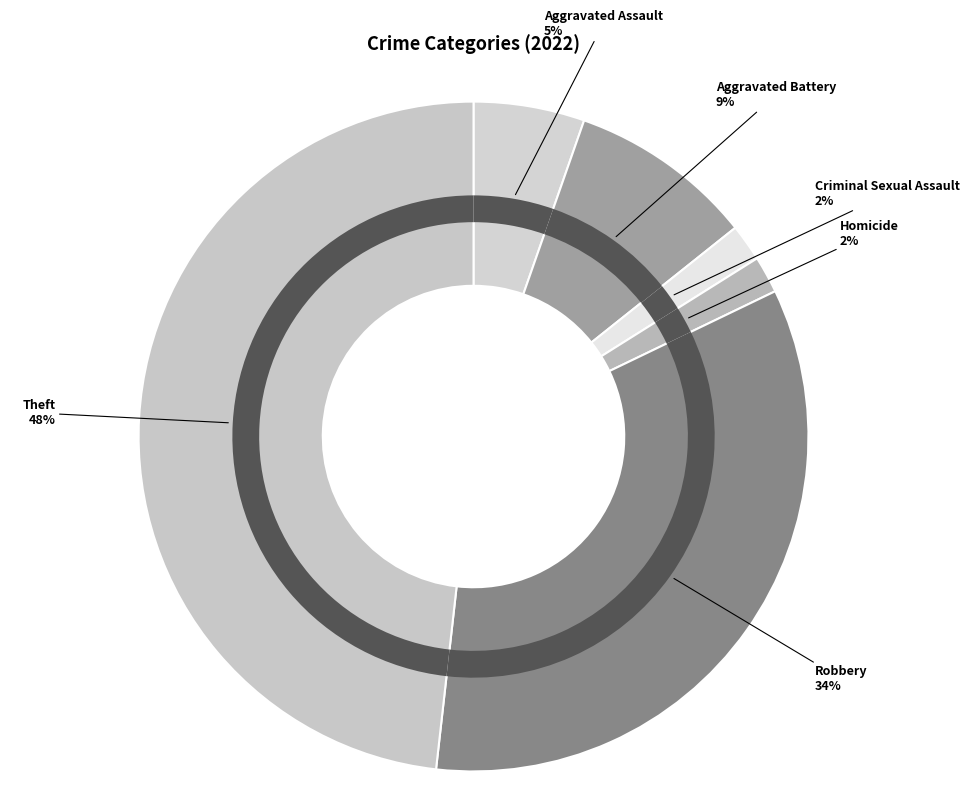

Is there any slice that represents more than half of the pie?

No